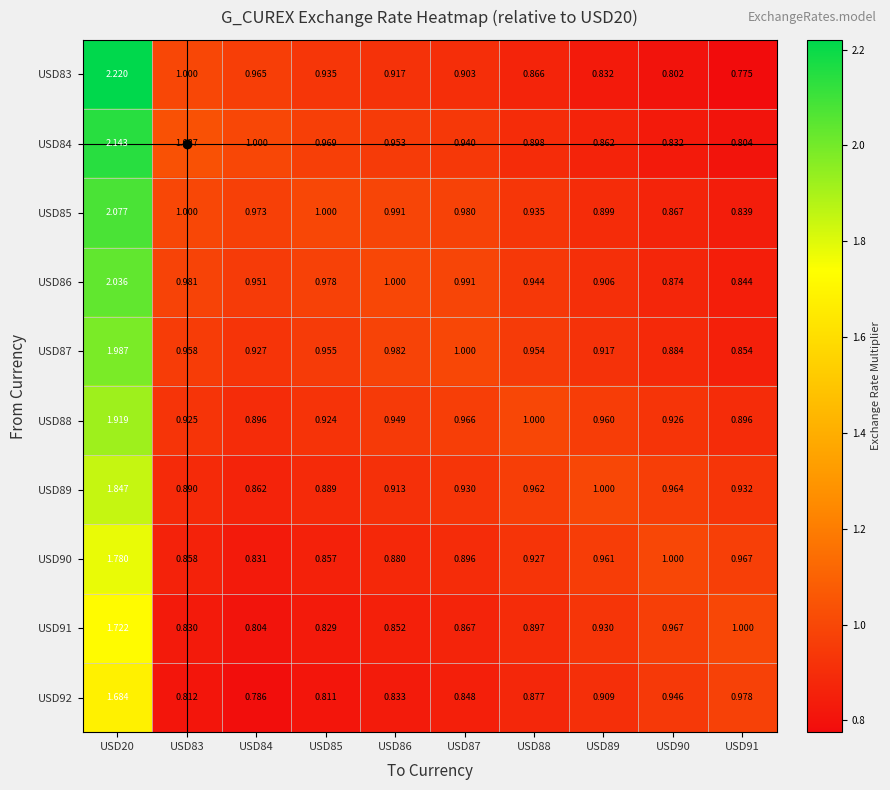

Rank the series at USD89 from lowest to highest value.

USD83, USD84, USD85, USD86, USD92, USD87, USD91, USD88, USD90, USD89